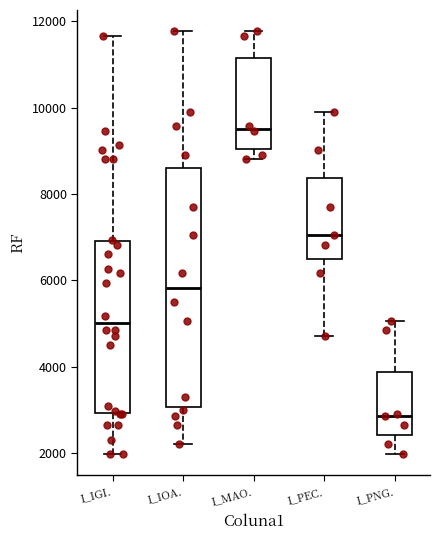

Reading left to right, read every box against the y-axis: the position of its median line, the range the box covers, and the ends of its whiskers. The values are not printed on the chart, so give them approximately, as read against the axis.

I_IGI.: median 5000, box 3000 to 7000, whiskers 2000 to 11600
I_IOA.: median 5800, box 3000 to 8600, whiskers 2200 to 11800
I_MAO.: median 9600, box 9000 to 11200, whiskers 8800 to 11800
I_PEC.: median 7000, box 6400 to 8400, whiskers 4800 to 10000
I_PNG.: median 2800, box 2400 to 3800, whiskers 2000 to 5000